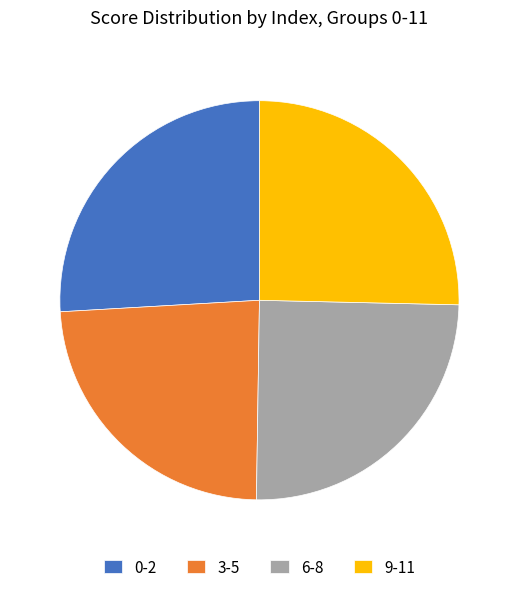

Is the sum of 0-2 and 9-11 greater than half?

Yes